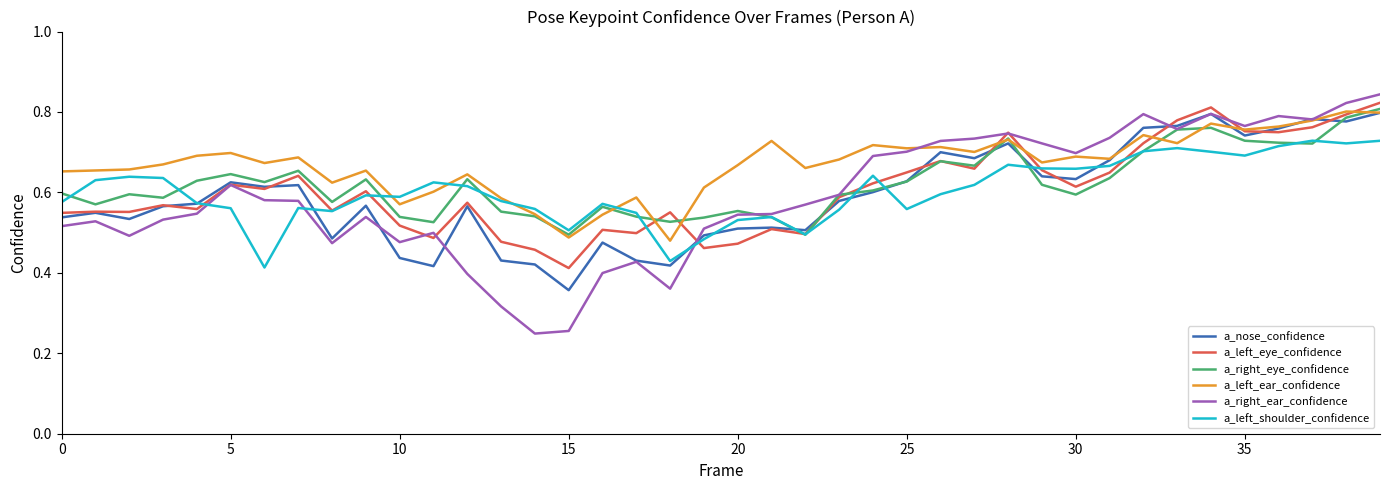

Which series has the largest total across all categories?

a_left_ear_confidence